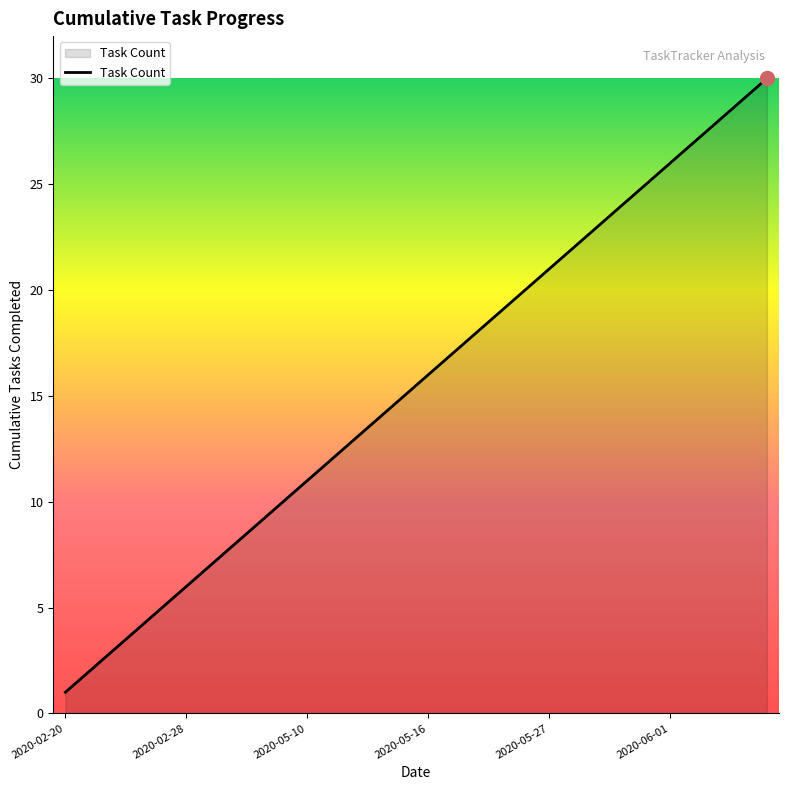

What is the smallest value displayed?

1